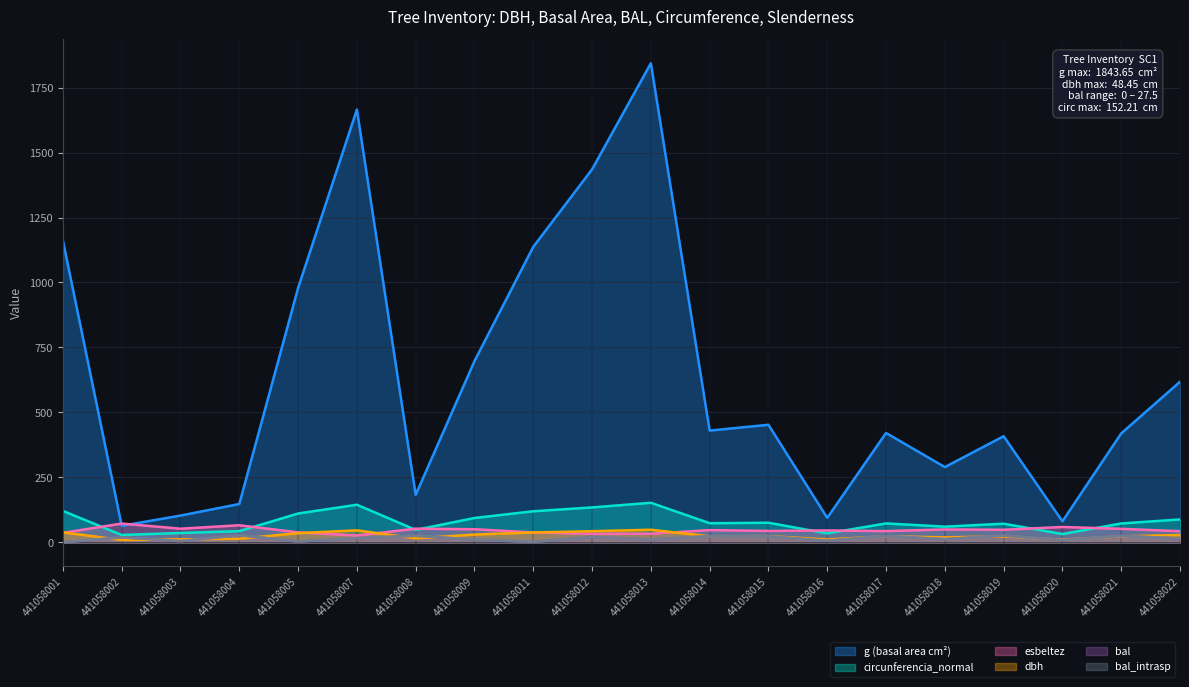

Reading left to right, extract all data points from this chart.

dbh: 441058001=38.5	441058002=9.0	441058003=11.4	441058004=13.7	441058005=35.3	441058007=46.0	441058008=15.2	441058009=29.8	441058011=38.0	441058012=42.8	441058013=48.5	441058014=23.4	441058015=24.0	441058016=10.9	441058017=23.1	441058018=19.2	441058019=22.8	441058020=10.2	441058021=23.1	441058022=28.1
g: 441058001=1161.1	441058002=63.6	441058003=103.0	441058004=147.4	441058005=978.7	441058007=1665.5	441058008=182.7	441058009=697.5	441058011=1137.1	441058012=1435.4	441058013=1843.7	441058014=430.1	441058015=452.4	441058016=94.2	441058017=420.9	441058018=289.5	441058019=408.3	441058020=80.9	441058021=419.1	441058022=618.0
bal: 441058001=0.0	441058002=19.2	441058003=4.6	441058004=27.5	441058005=3.2	441058007=15.8	441058008=25.3	441058009=10.3	441058011=1.6	441058012=20.8	441058013=11.3	441058014=23.5	441058015=22.9	441058016=6.0	441058017=24.1	441058018=12.2	441058019=25.9	441058020=8.3	441058021=24.8	441058022=14.9
bal_intrasp: 441058001=0.0	441058002=19.2	441058003=4.6	441058004=27.5	441058005=3.2	441058007=15.8	441058008=25.3	441058009=10.3	441058011=1.6	441058012=20.8	441058013=11.3	441058014=23.5	441058015=22.9	441058016=6.0	441058017=24.1	441058018=12.2	441058019=25.9	441058020=8.3	441058021=24.8	441058022=14.9
circunferencia_normal: 441058001=120.8	441058002=28.3	441058003=36.0	441058004=43.0	441058005=110.9	441058007=144.7	441058008=47.9	441058009=93.6	441058011=119.5	441058012=134.3	441058013=152.2	441058014=73.5	441058015=75.4	441058016=34.4	441058017=72.7	441058018=60.3	441058019=71.6	441058020=31.9	441058021=72.6	441058022=88.1
esbeltez: 441058001=36.4	441058002=72.2	441058003=52.4	441058004=65.7	441058005=38.2	441058007=26.1	441058008=52.5	441058009=50.3	441058011=38.1	441058012=32.8	441058013=33.0	441058014=47.0	441058015=43.8	441058016=45.7	441058017=43.2	441058018=49.5	441058019=48.2	441058020=59.1	441058021=52.0	441058022=42.8